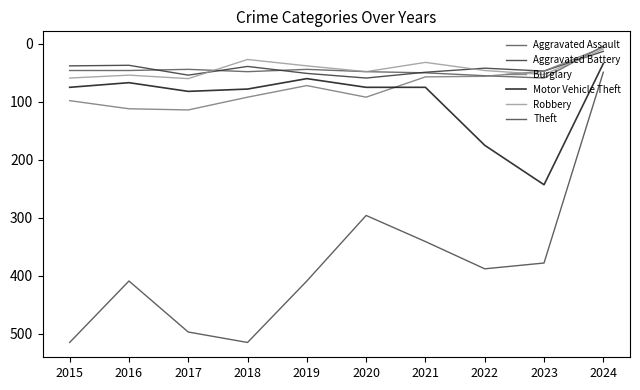

At how many categories does at least one series exceed 55?

9